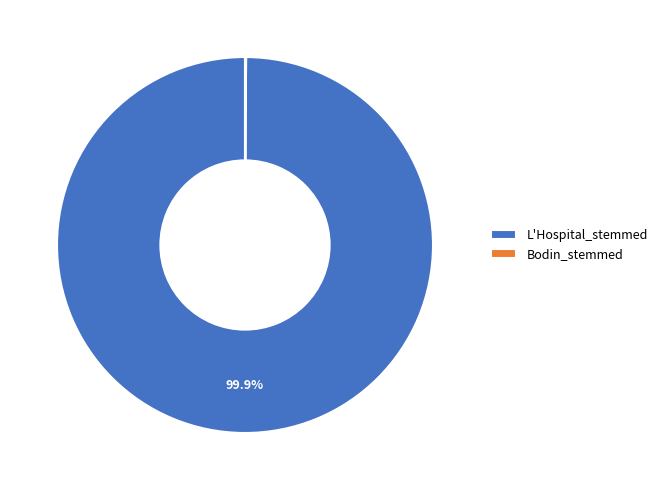

Does L'Hospital_stemmed account for over 50% of the chart?

Yes